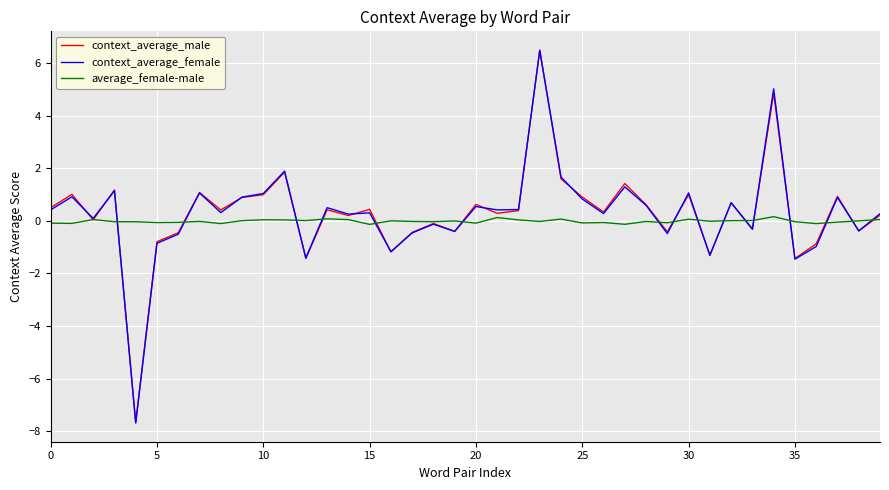

Which series has the largest range (max minus min)?

context_average_female